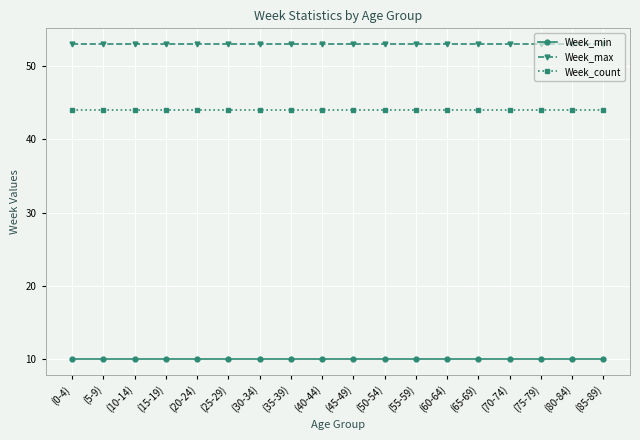

What is the total value across all series at (75-79)?

107